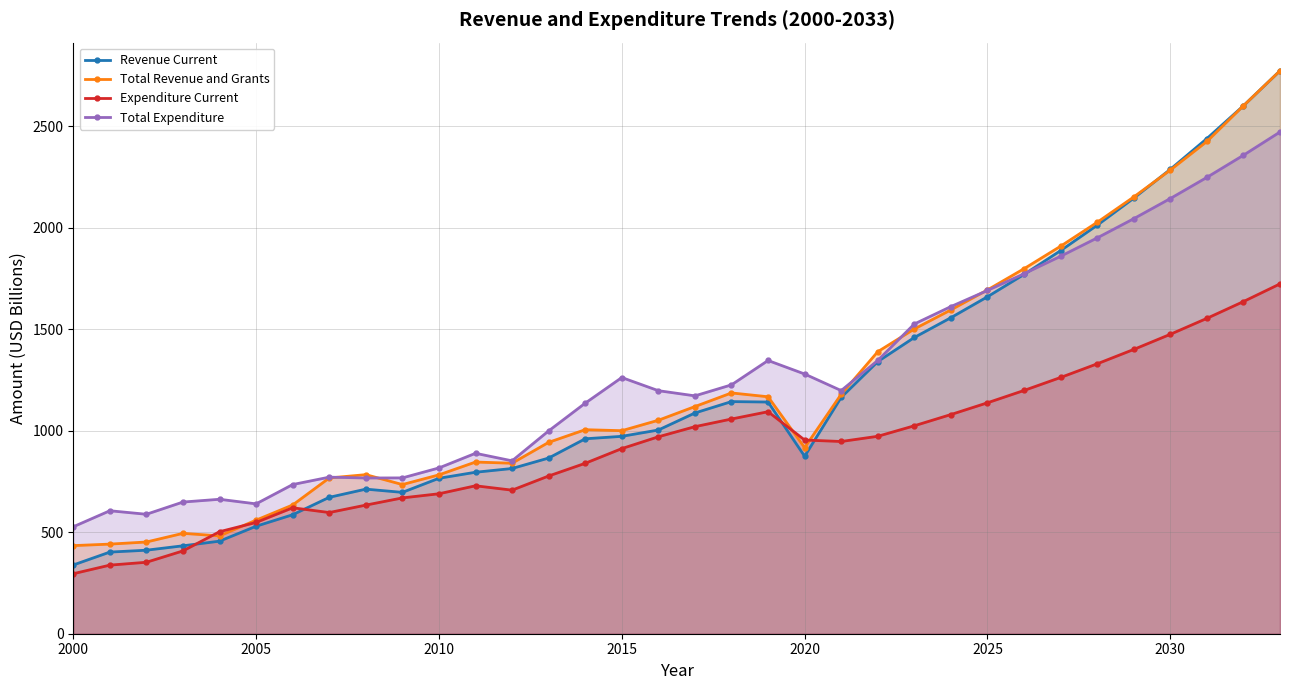

What is the minimum value for Expenditure Current?

295.8